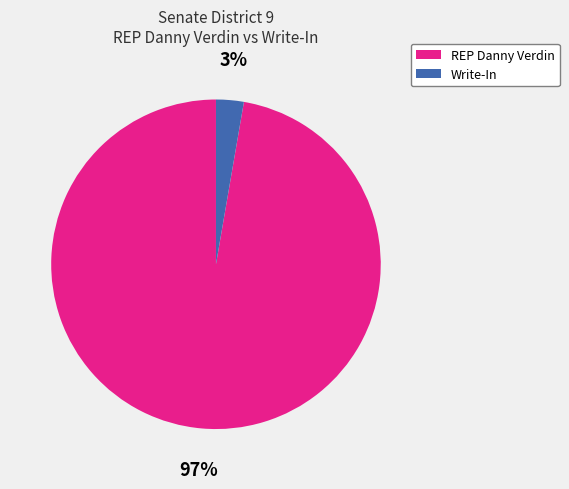

To the nearest percent, what is the average slice percentage?

50%